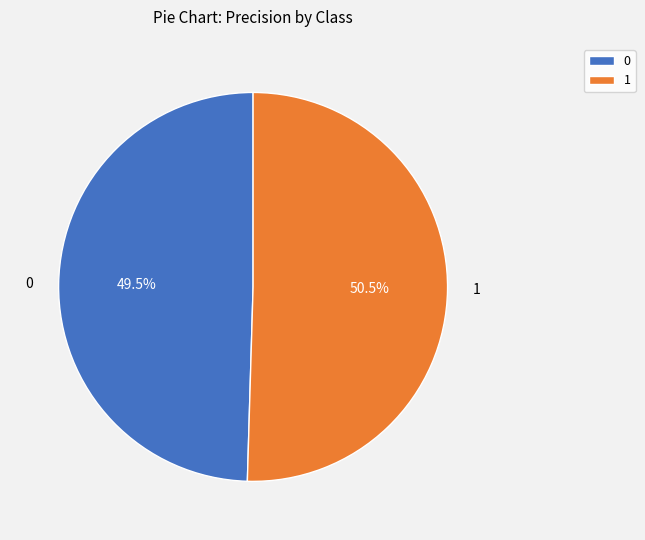

Do 1 and 0 together represent more than half of the pie?

Yes